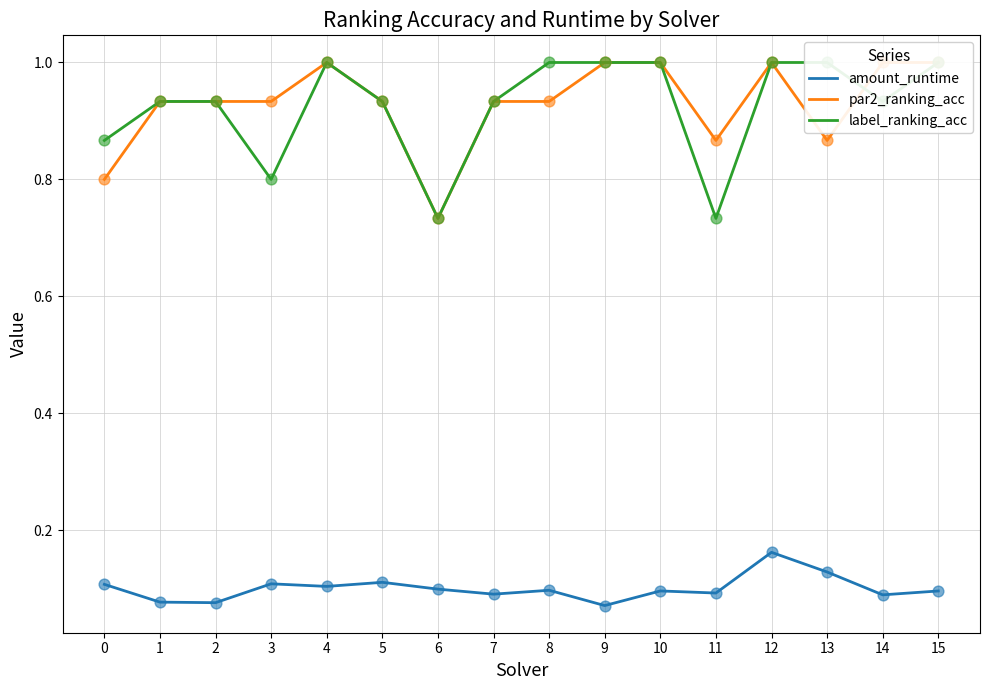

Which series contains the highest Y value?

par2_ranking_acc